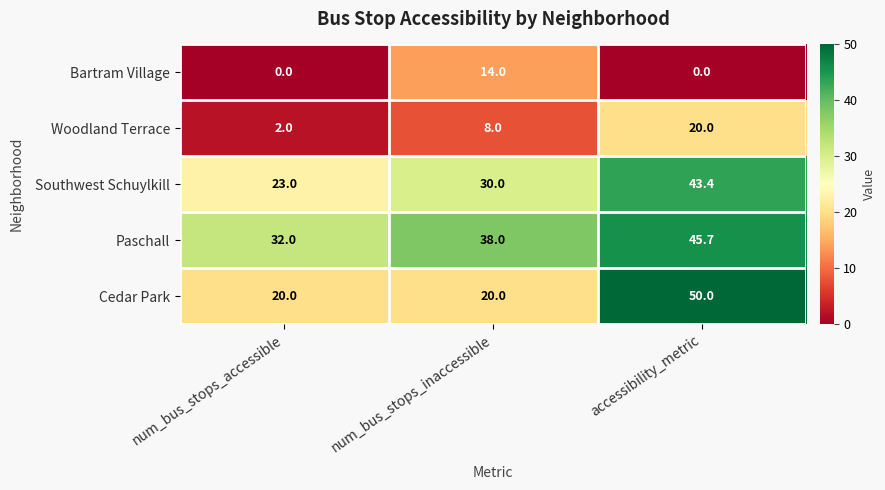

What is the difference between the Bartram Village values at num_bus_stops_inaccessible and accessibility_metric?

14.0